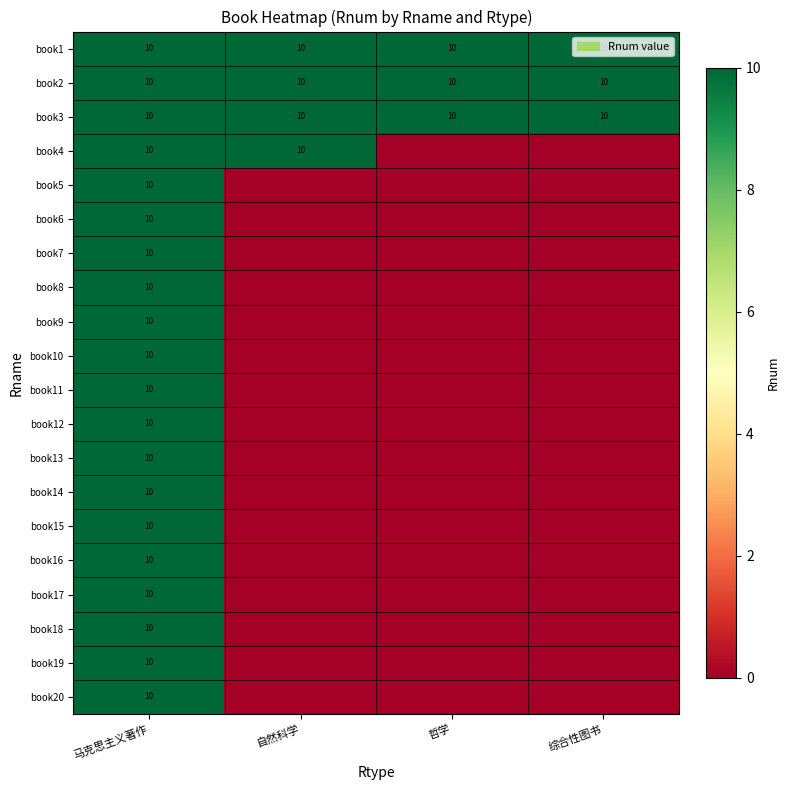

True or false: book1 has a value of 10 at 哲学.

True